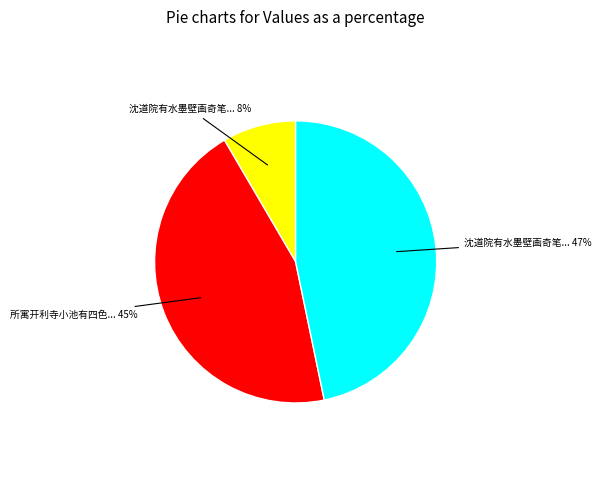

Does any single category account for the majority?

No